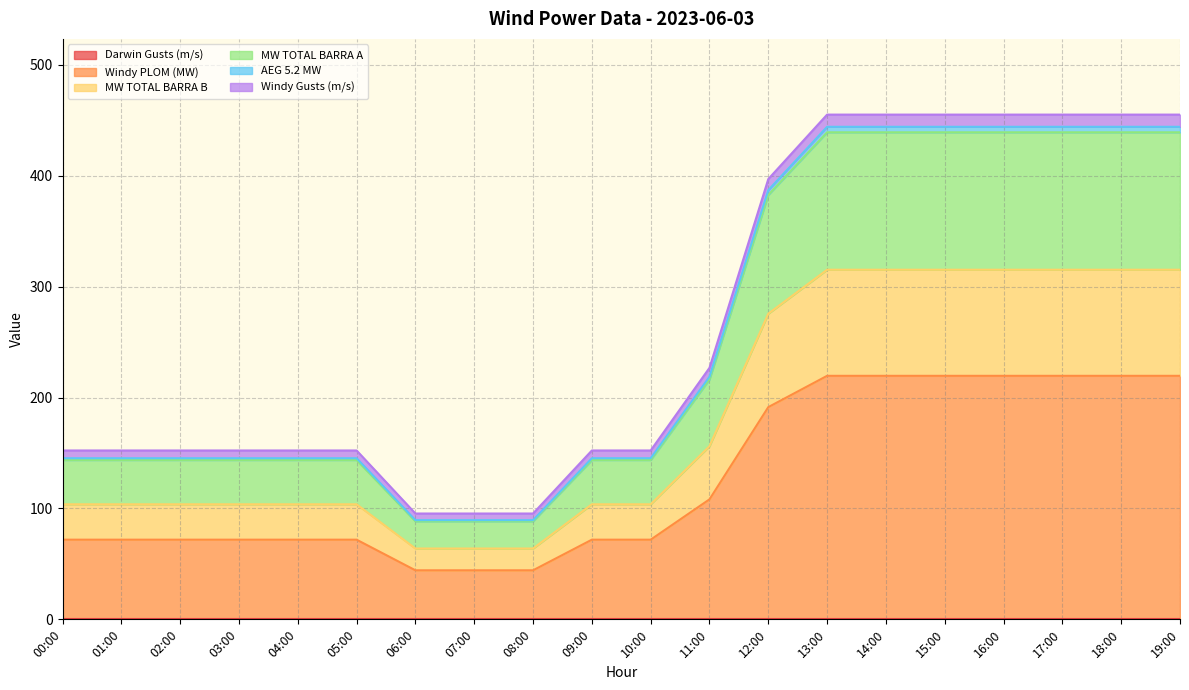

The value of MW TOTAL BARRA A at 14:00 is 580.2. True or false?

False